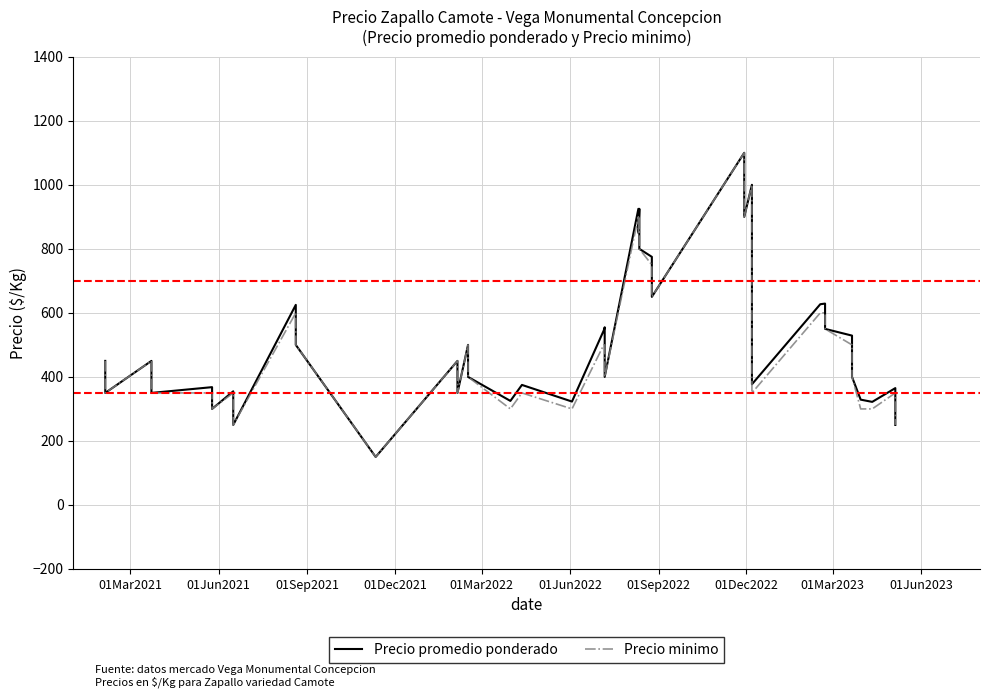

True or false: Precio promedio ponderado and Precio minimo cross at least once.

False